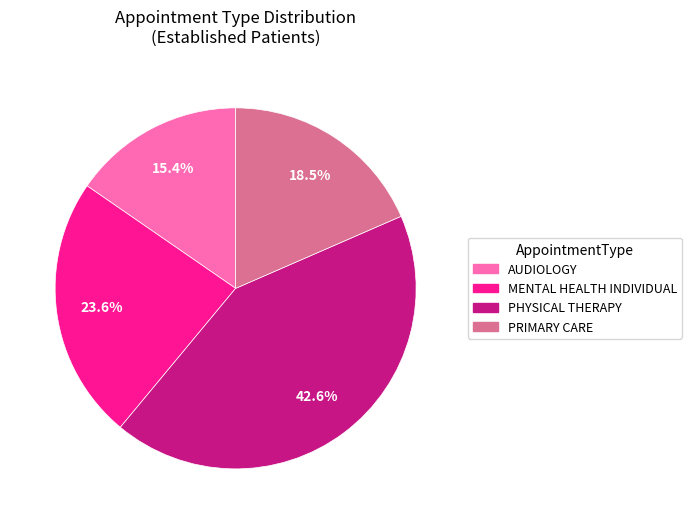

To the nearest percent, what percentage of the pie is PHYSICAL THERAPY?

43%